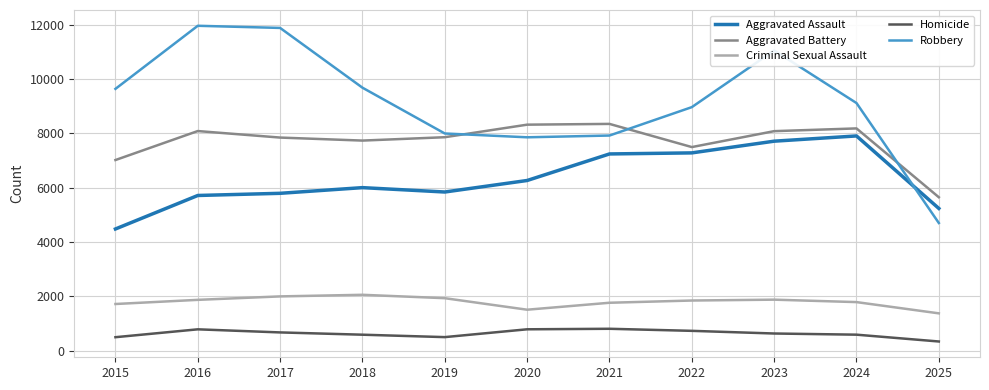

What is the sum of the Homicide values at 2024 and 2019?

1088